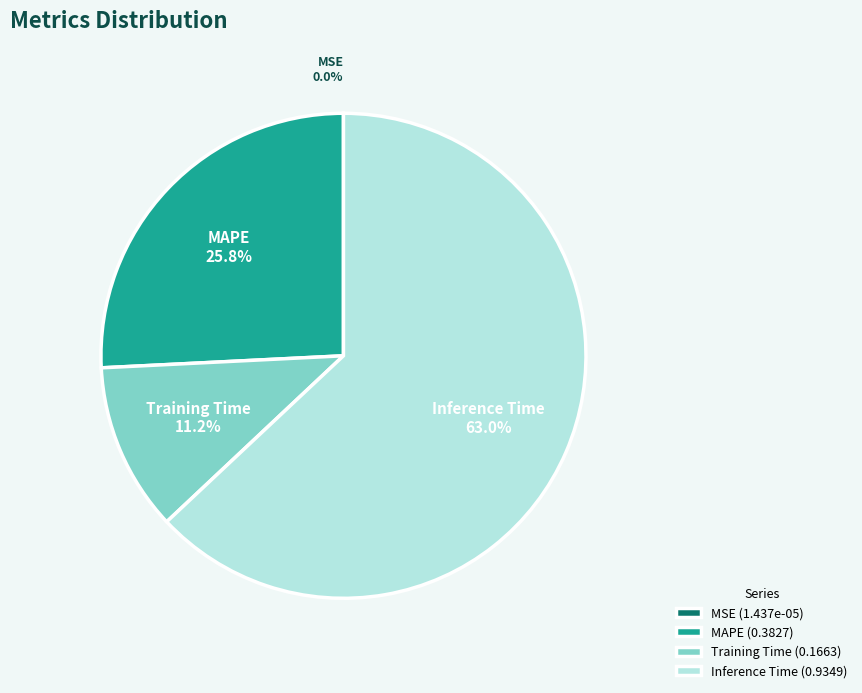

To the nearest percent, what is the difference between the largest and smallest slice percentages?

63%